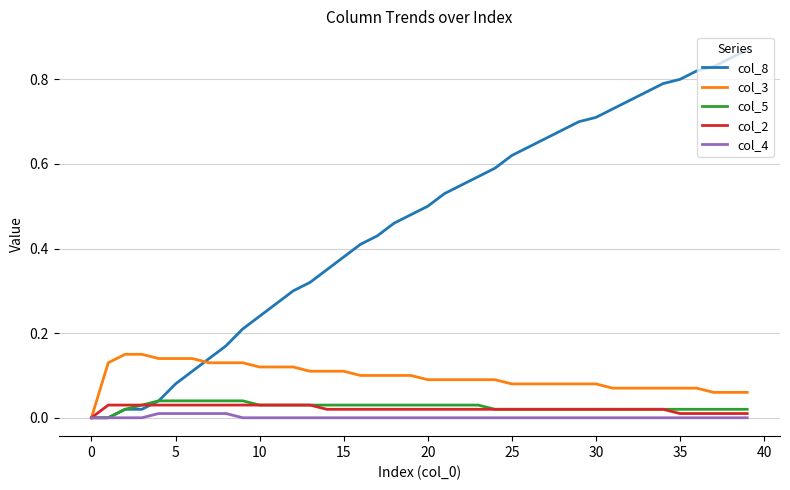

Which series has the largest range (max minus min)?

col_8